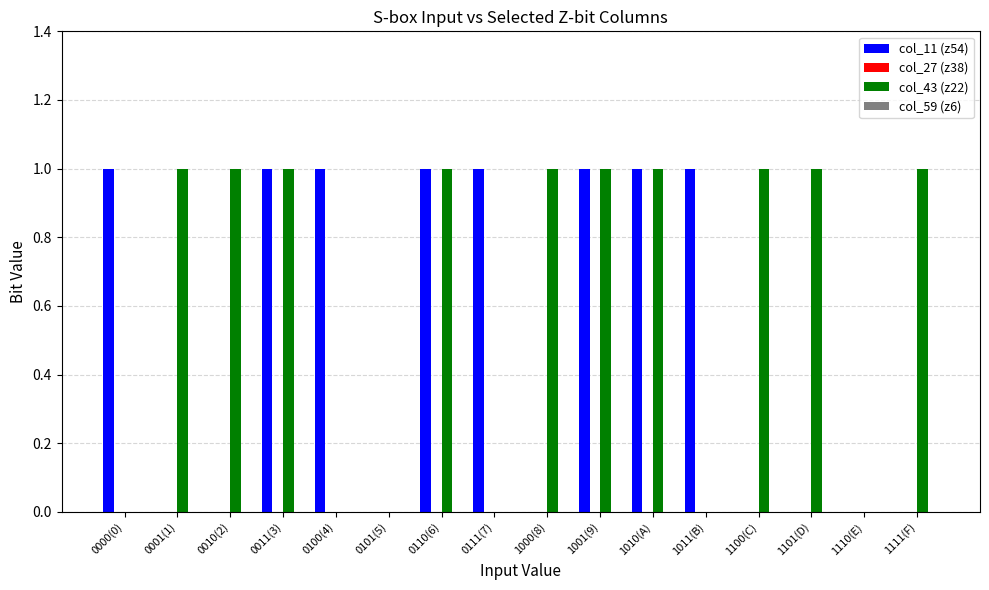

How many groups of bars are there?

16